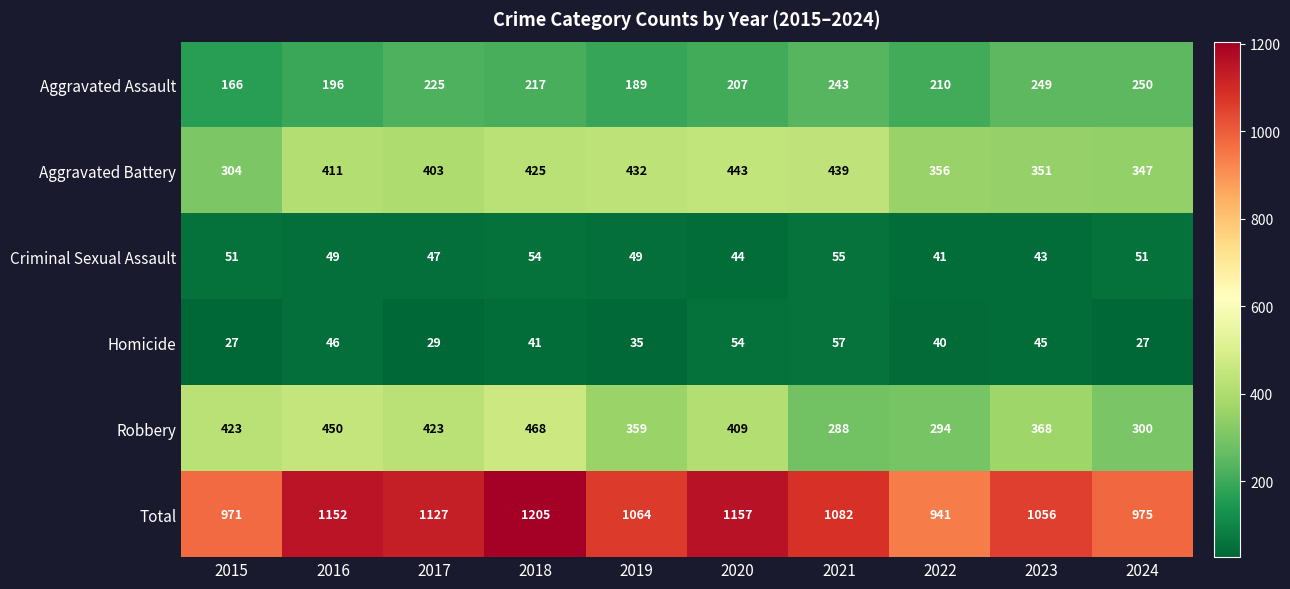

What is the difference between the second highest and minimum values in the Aggravated Battery series?

135